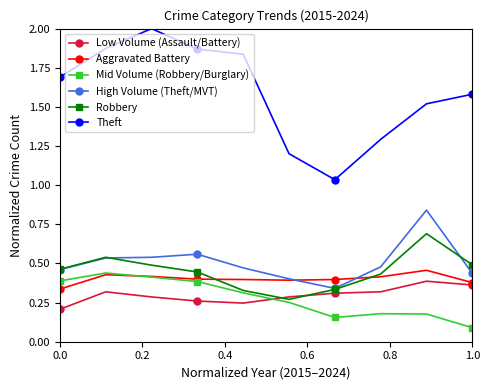

Which series has the widest spread of values?

Theft